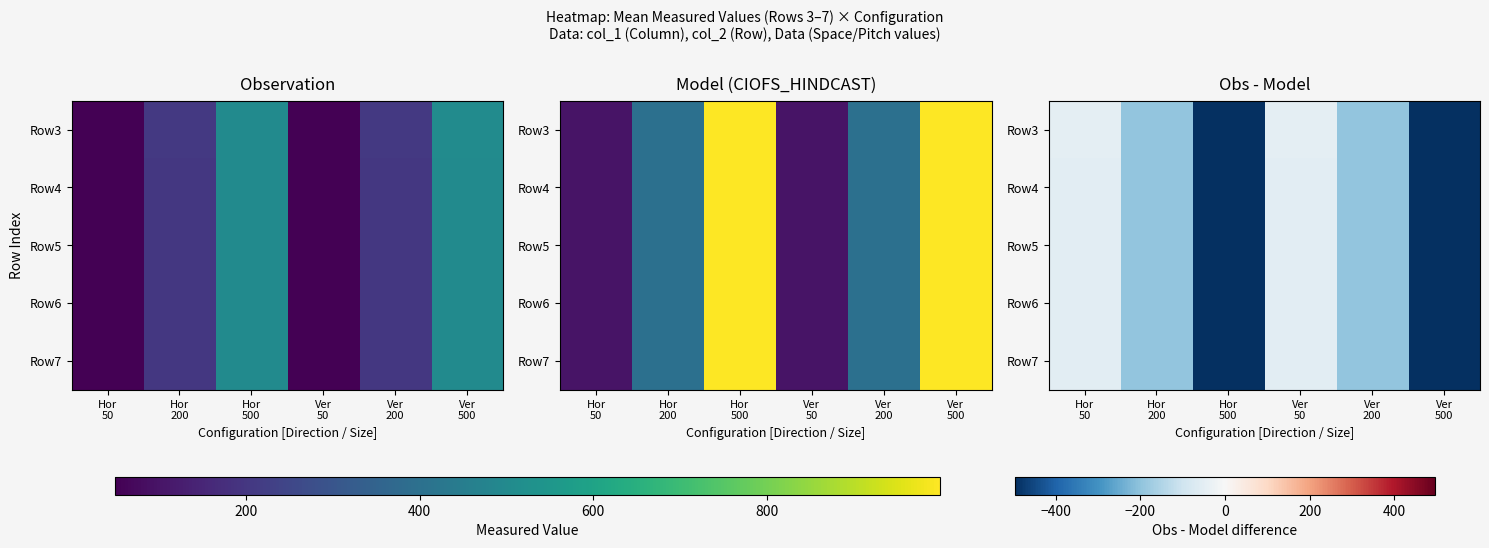

What is the spread (max minus min) of values at Hor
50?

2.3